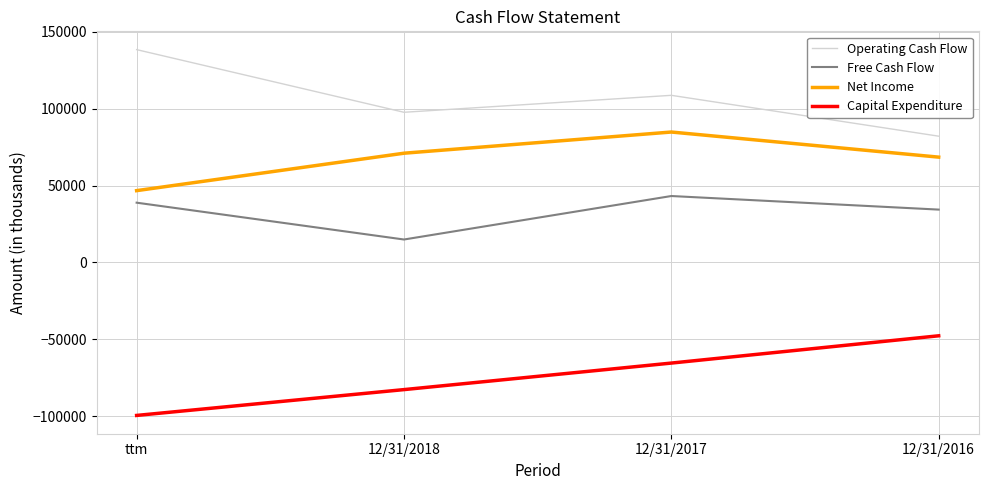

Count the Free Cash Flow values in the range 34352 to 43191.

3